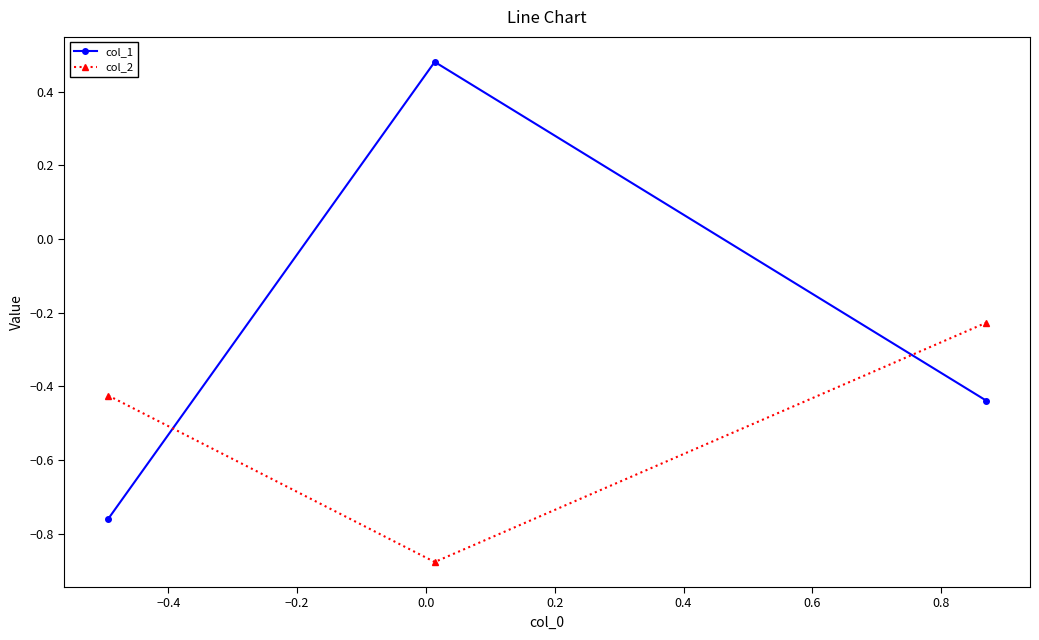

Which series has the widest spread of values?

col_1